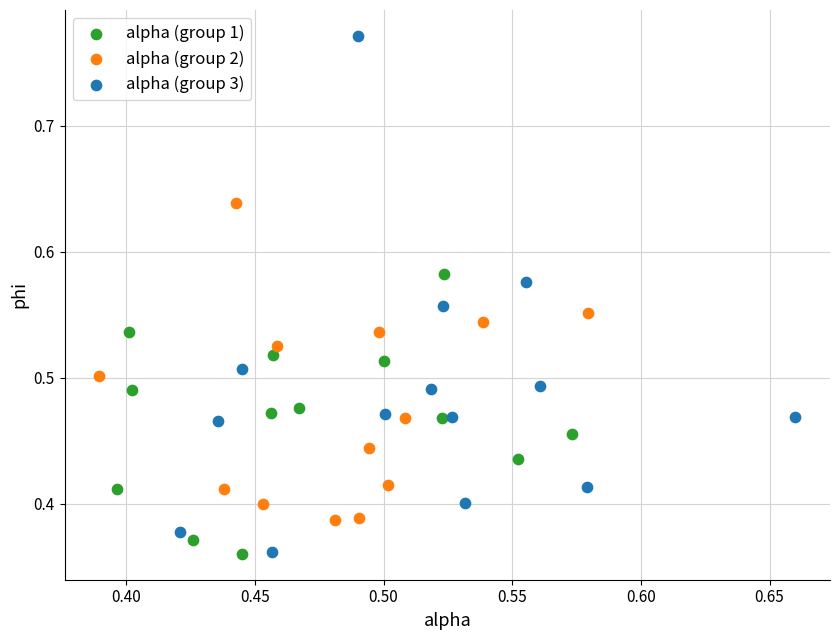

Which series has the widest spread of Y values?

alpha (group 3)